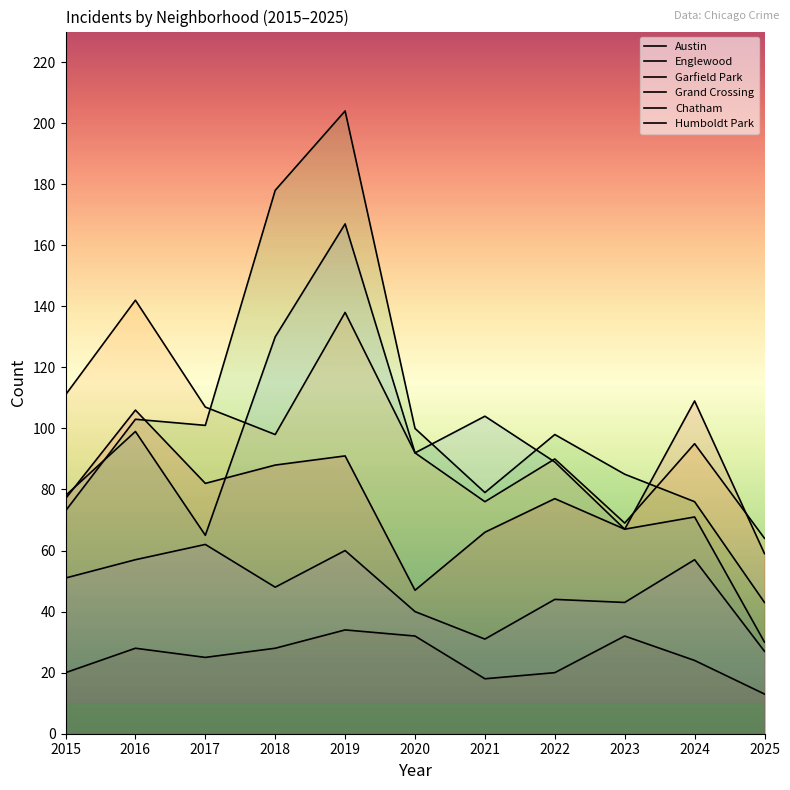

What is the value of the Austin point at the 6th from the left?

92